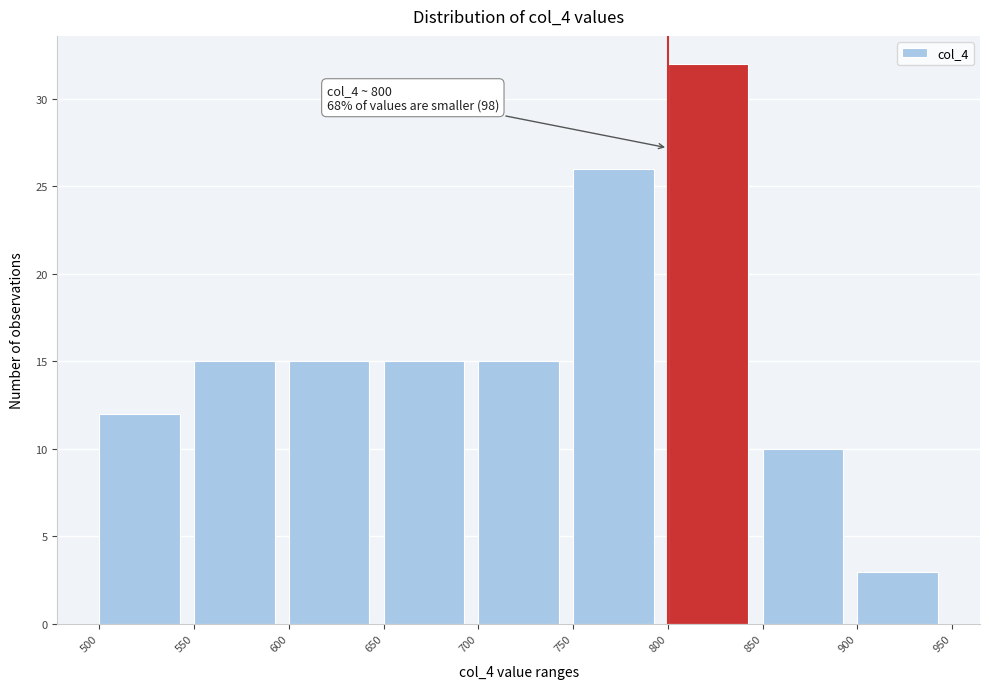

Over which range of the x-axis is the bar tallest?

800 to 850